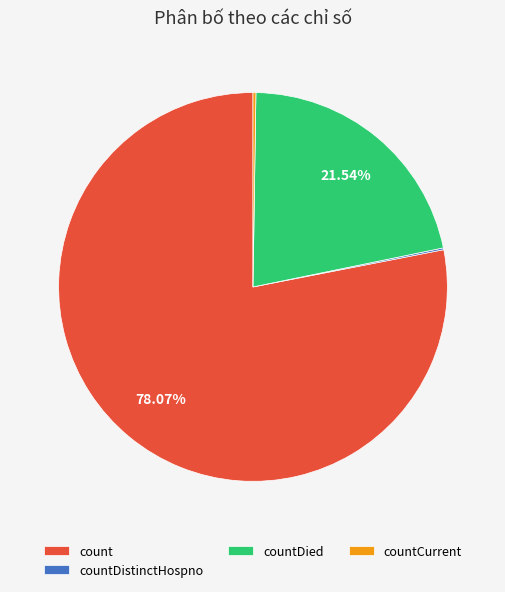

Does any single category account for the majority?

Yes